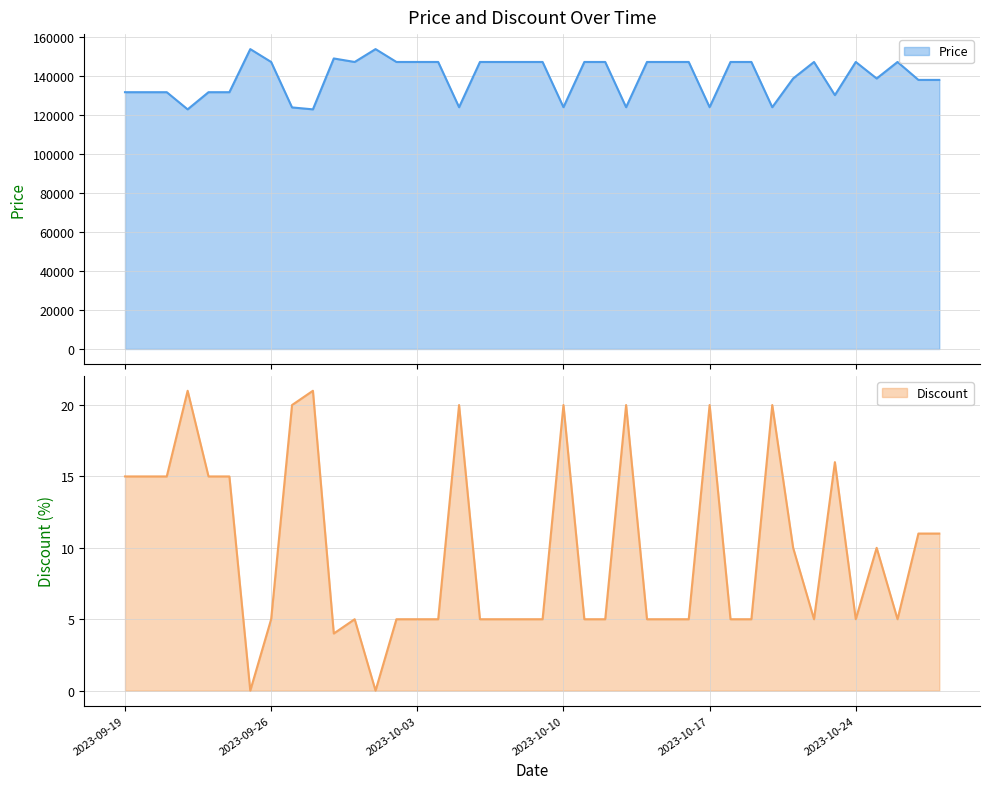

Reading right to left, transcribe all the data shown in this chart.

Price: 2023-10-28=138000	2023-10-27=138000	2023-10-26=147200	2023-10-25=138730	2023-10-24=147200	2023-10-23=130200	2023-10-22=147200	2023-10-21=138730	2023-10-20=124000	2023-10-19=147200	2023-10-18=147200	2023-10-17=124000	2023-10-16=147200	2023-10-15=147200	2023-10-14=147200	2023-10-13=124000	2023-10-12=147200	2023-10-11=147200	2023-10-10=124000	2023-10-09=147200	2023-10-08=147200	2023-10-07=147200	2023-10-06=147200	2023-10-05=124000	2023-10-04=147200	2023-10-03=147200	2023-10-02=147200	2023-10-01=153800	2023-09-30=147200	2023-09-29=149000	2023-09-28=122900	2023-09-27=123890	2023-09-26=147200	2023-09-25=153800	2023-09-24=131700	2023-09-23=131700	2023-09-22=122900	2023-09-21=131700	2023-09-20=131700	2023-09-19=131700
Discount: 2023-10-28=11	2023-10-27=11	2023-10-26=5	2023-10-25=10	2023-10-24=5	2023-10-23=16	2023-10-22=5	2023-10-21=10	2023-10-20=20	2023-10-19=5	2023-10-18=5	2023-10-17=20	2023-10-16=5	2023-10-15=5	2023-10-14=5	2023-10-13=20	2023-10-12=5	2023-10-11=5	2023-10-10=20	2023-10-09=5	2023-10-08=5	2023-10-07=5	2023-10-06=5	2023-10-05=20	2023-10-04=5	2023-10-03=5	2023-10-02=5	2023-10-01=0	2023-09-30=5	2023-09-29=4	2023-09-28=21	2023-09-27=20	2023-09-26=5	2023-09-25=0	2023-09-24=15	2023-09-23=15	2023-09-22=21	2023-09-21=15	2023-09-20=15	2023-09-19=15